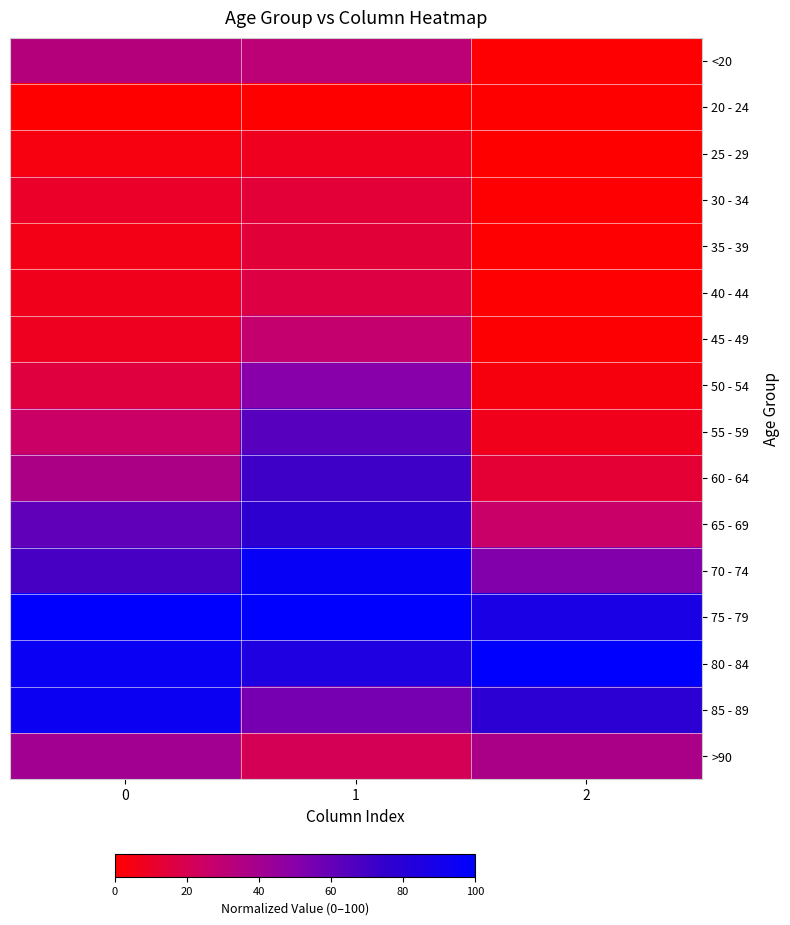

Which series has the largest total across all categories?

75 - 79